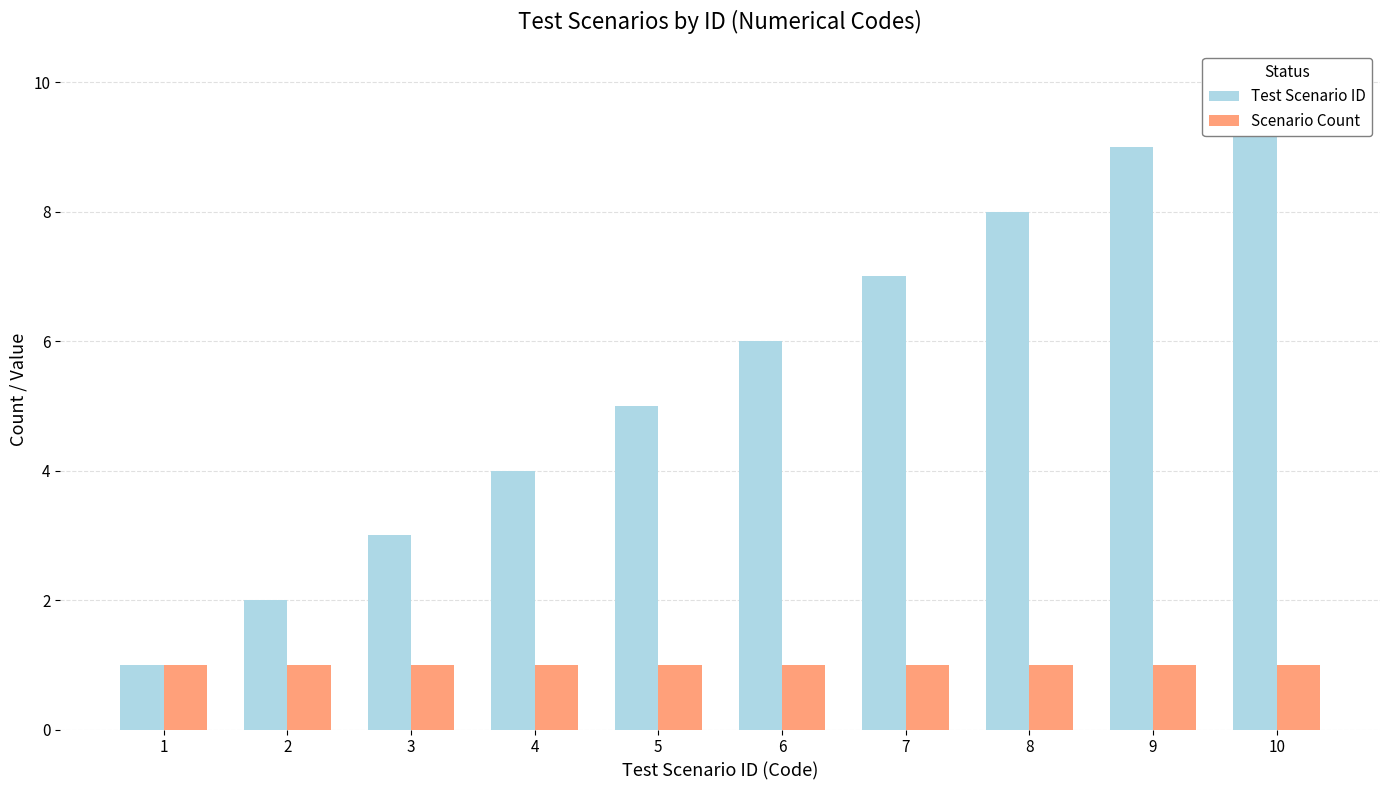

What are all the series names shown in the legend?

Test Scenario ID, Scenario Count